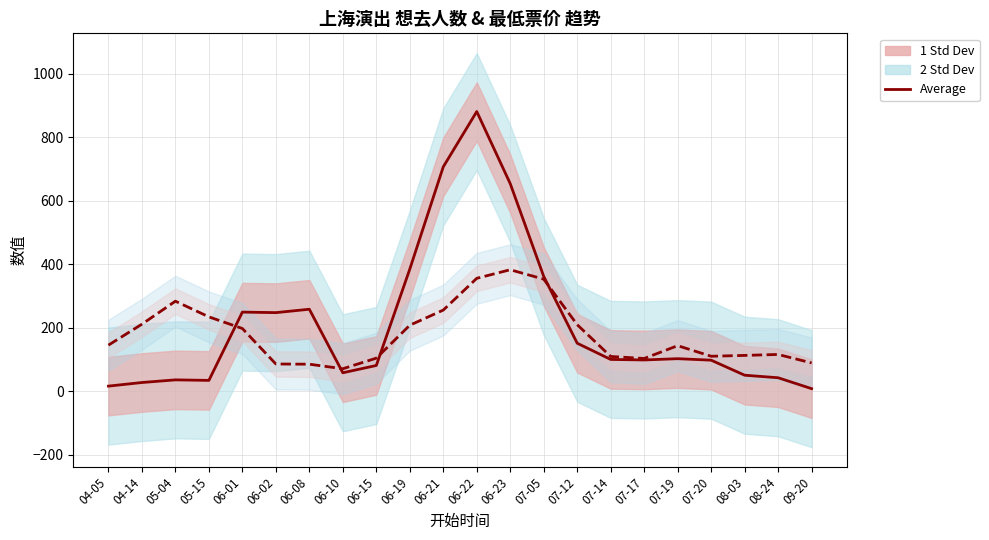

Rank the series by their maximum value, from highest to lowest.

平均想去人数, 平均最低票价